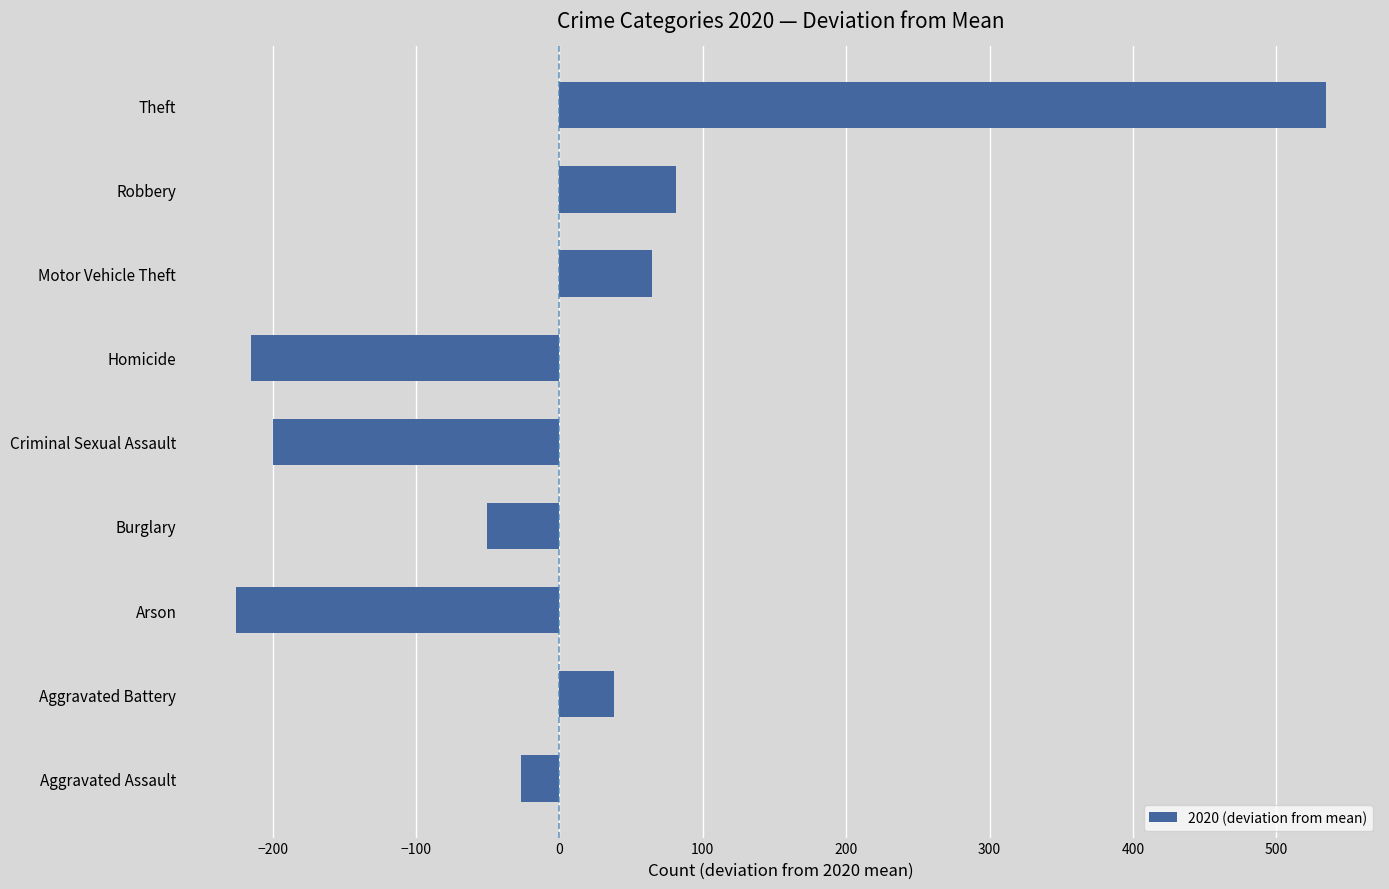

List the labels in order of value, largest first.

Theft, Robbery, Motor Vehicle Theft, Aggravated Battery, Aggravated Assault, Burglary, Criminal Sexual Assault, Homicide, Arson